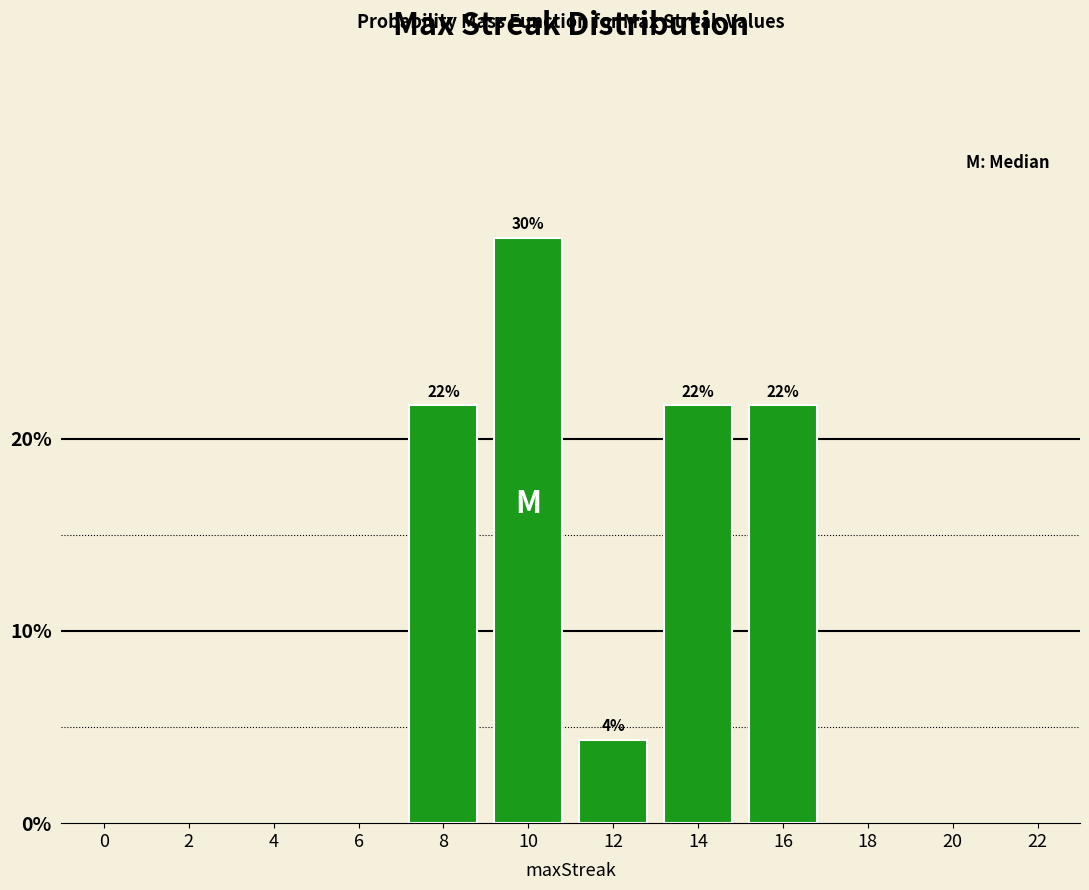

Does the chart contain any negative values?

No